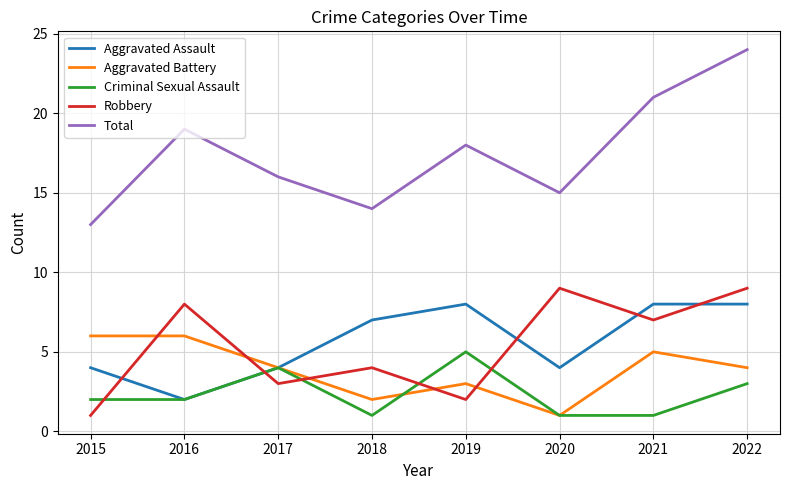

What is the maximum value shown in the chart?

24